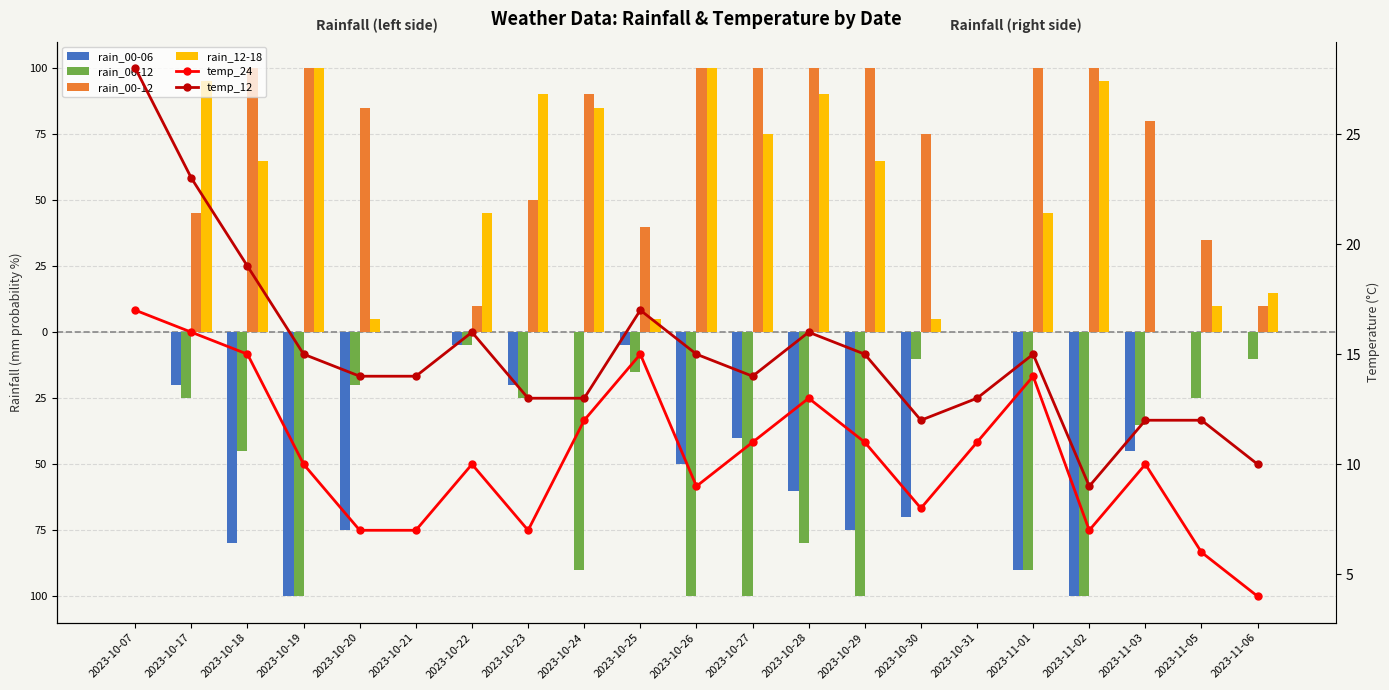

Reading right to left, extract all data points from this chart.

rain_00-06: 0	0	-45	-100	-90	0	-70	-75	-60	-40	-50	-5	0	-20	-5	0	-75	-100	-80	-20	0
rain_06-12: -10	-25	-35	-100	-90	0	-10	-100	-80	-100	-100	-15	-90	-25	-5	0	-20	-100	-45	-25	0
rain_00-12: 10	35	80	100	100	0	75	100	100	100	100	40	90	50	10	0	85	100	100	45	0
rain_12-18: 15	10	0	95	45	0	5	65	90	75	100	5	85	90	45	0	5	100	65	95	0
temp_24: 4	6	10	7	14	11	8	11	13	11	9	15	12	7	10	7	7	10	15	16	17
temp_12: 10	12	12	9	15	13	12	15	16	14	15	17	13	13	16	14	14	15	19	23	28